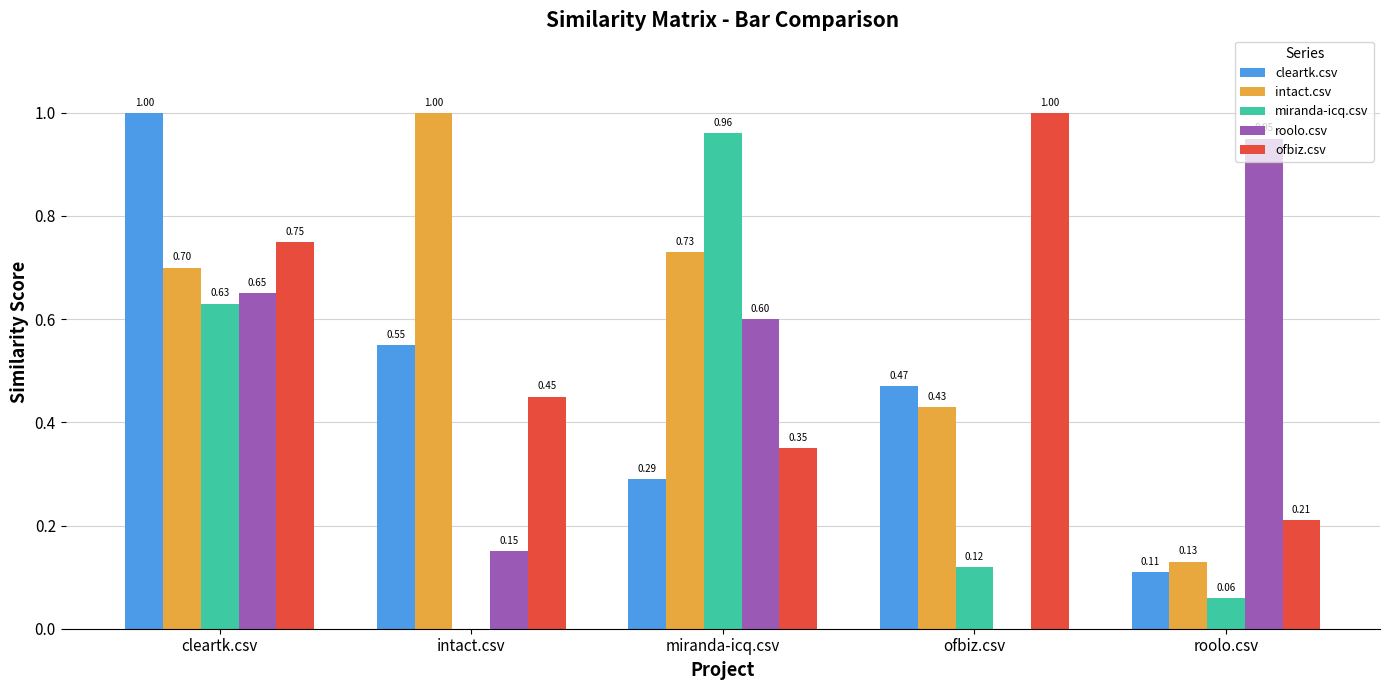

Which series has the largest range (max minus min)?

miranda-icq.csv